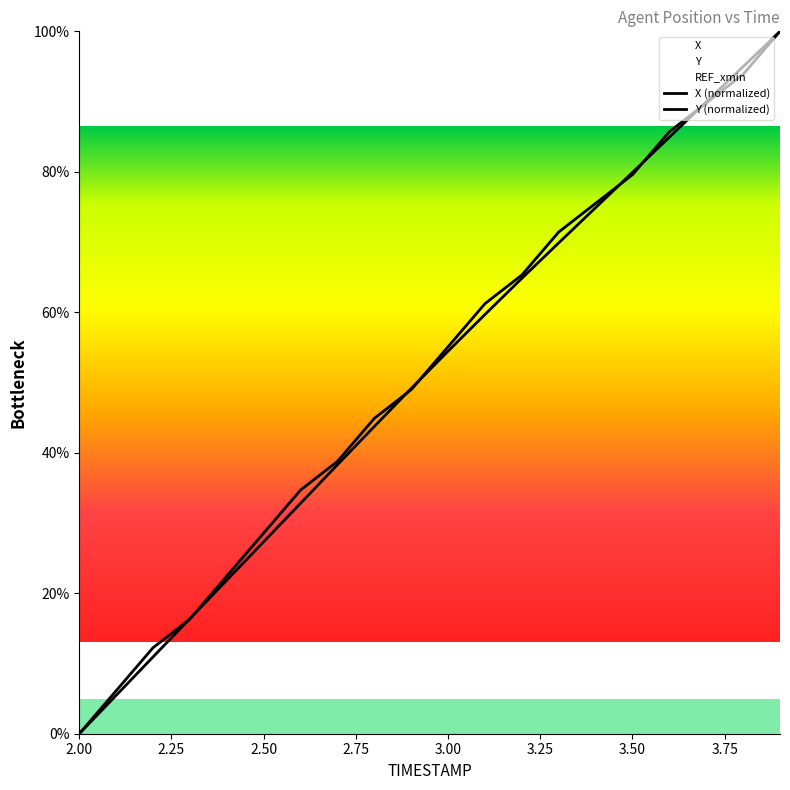

Is it true that Y equals 85.7 at 3.6?

True